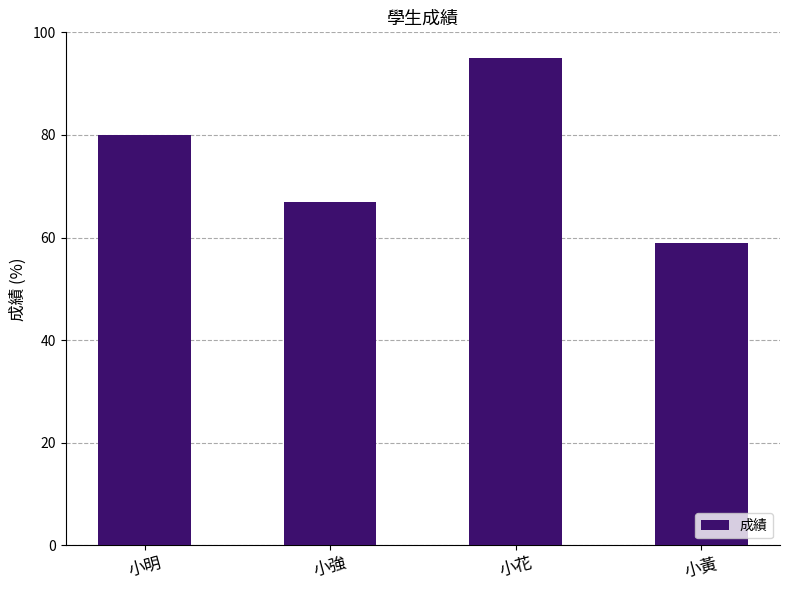

Approximately how many times larger is the value at 小明 compared to 小黃?

1.4